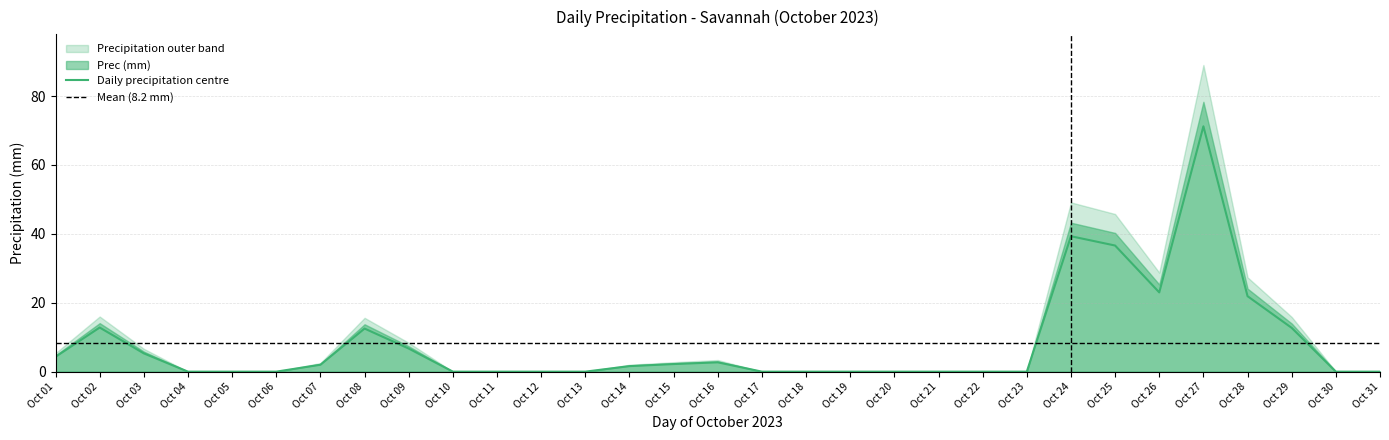

True or false: Daily precipitation centre has a value of 28.6 at Oct 28.

False